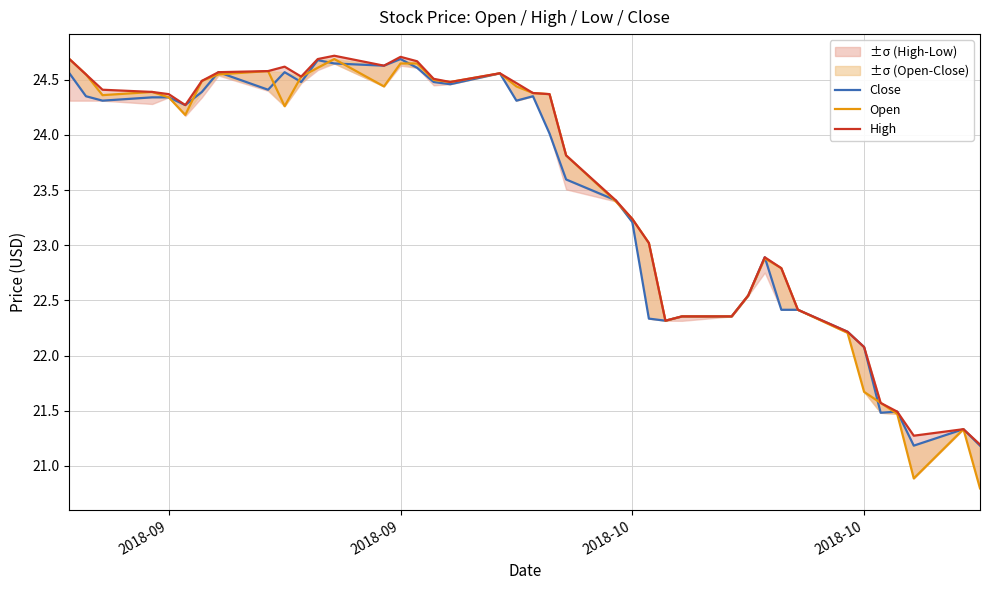

What is the sum of all Open values?

939.7